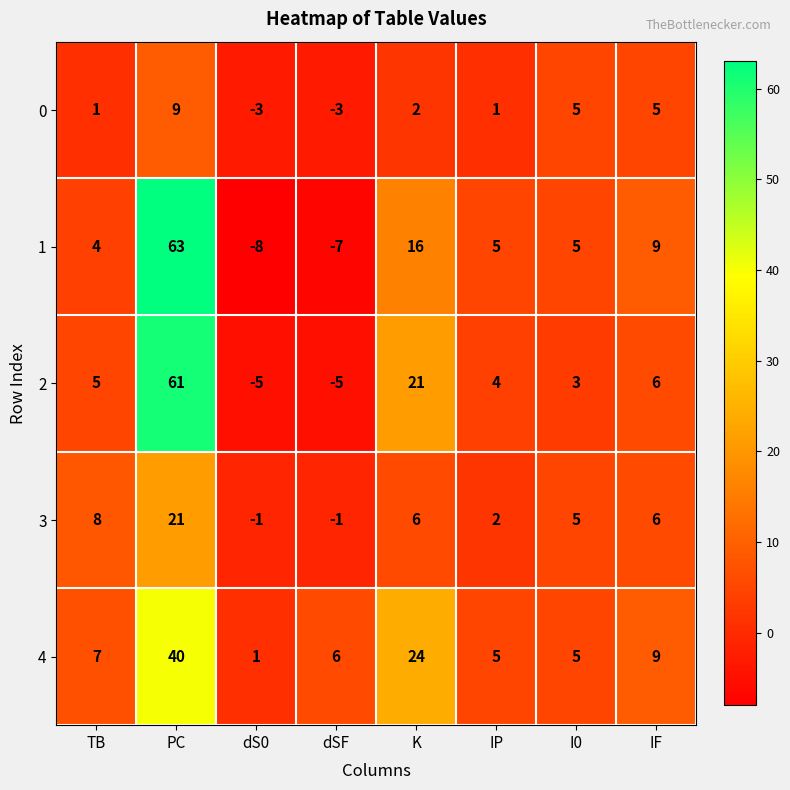

At which label does 1 first exceed 5?

PC